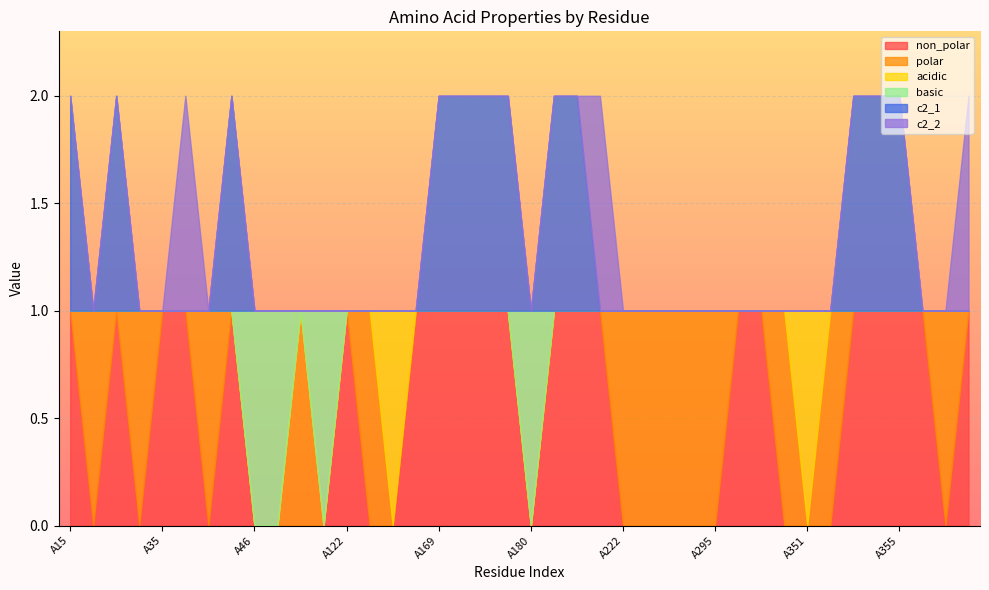

True or false: non_polar and c2_2 cross at least once.

False